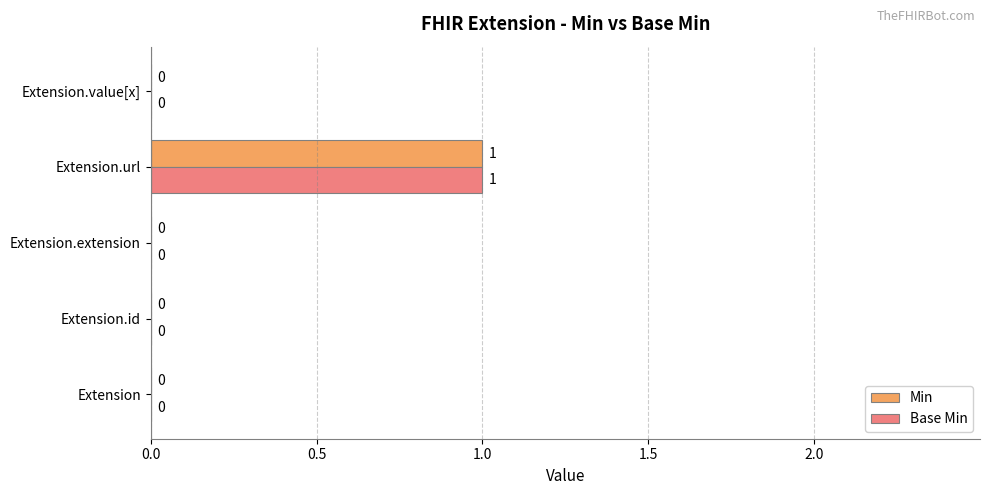

The Min series shows 0 at Extension.id. True or false?

True